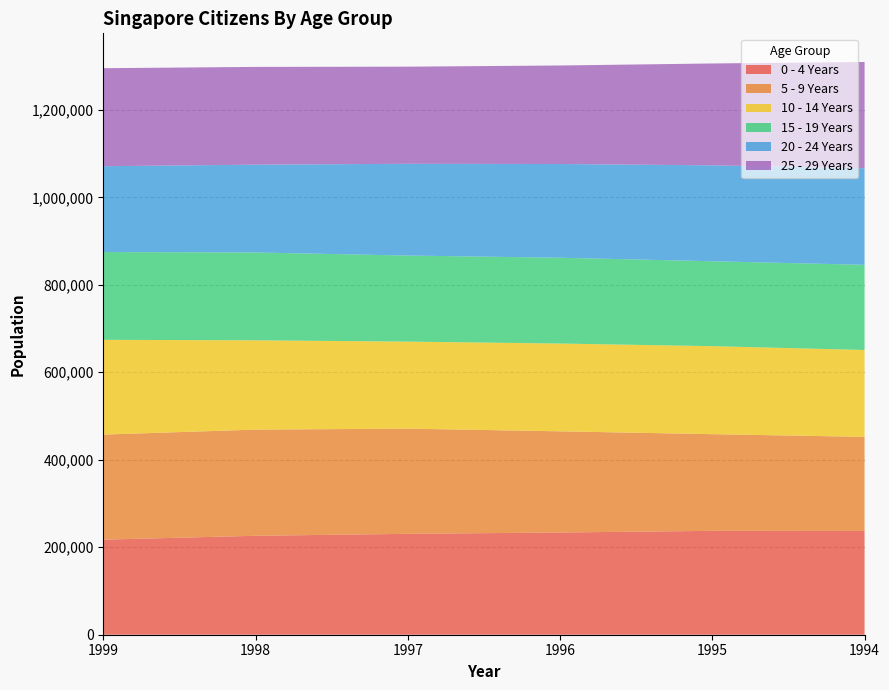

Reading left to right, extract all data points from this chart.

0 - 4 Years: 1999=217384	1998=226217	1997=230711	1996=233723	1995=237483	1994=237272
5 - 9 Years: 1999=240213	1998=242730	1997=240417	1996=231303	1995=221079	1994=215044
10 - 14 Years: 1999=216614	1998=204223	1997=199048	1996=200735	1995=201197	1994=198698
15 - 19 Years: 1999=200692	1998=200822	1997=196752	1996=196162	1995=194141	1994=194718
20 - 24 Years: 1999=196291	1998=200733	1997=209782	1996=214316	1995=219294	1994=220820
25 - 29 Years: 1999=224069	1998=223478	1997=222067	1996=225207	1995=232884	1994=242956